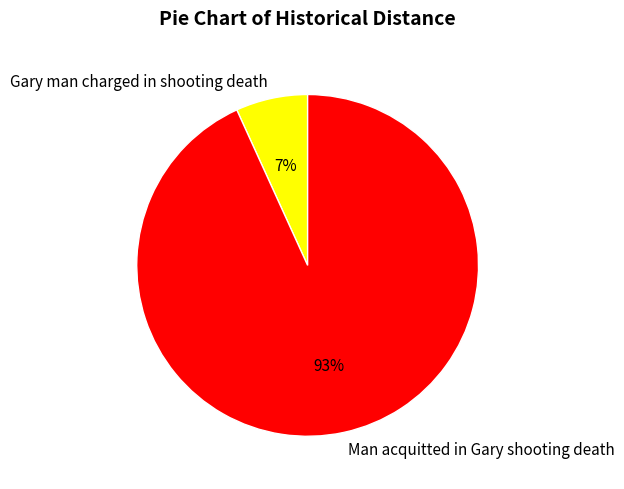

Does Man acquitted in Gary shooting death represent more than half of the total?

Yes